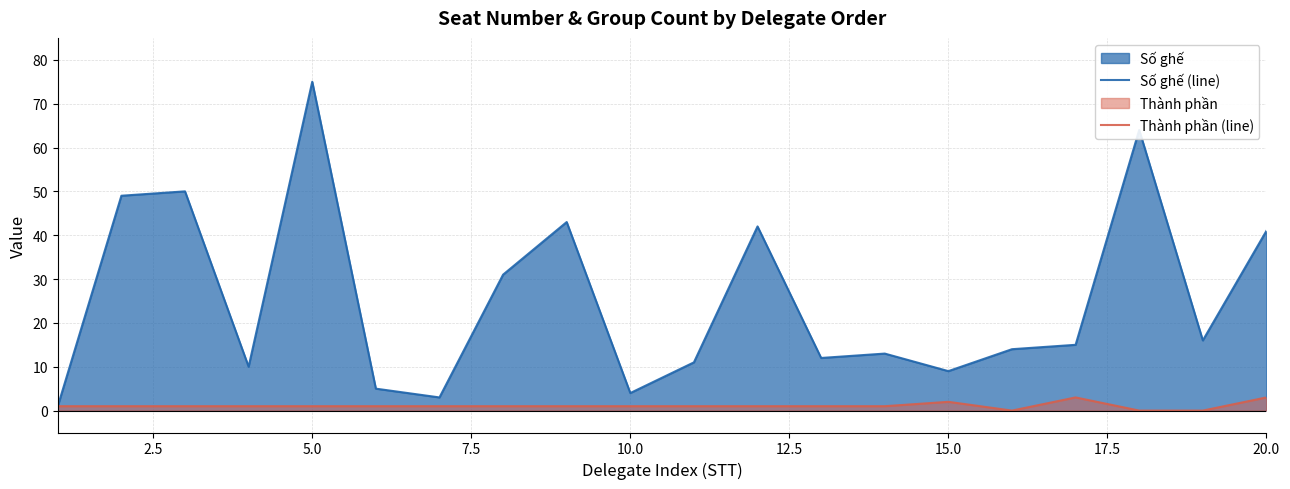

How many lines are shown in the chart?

2